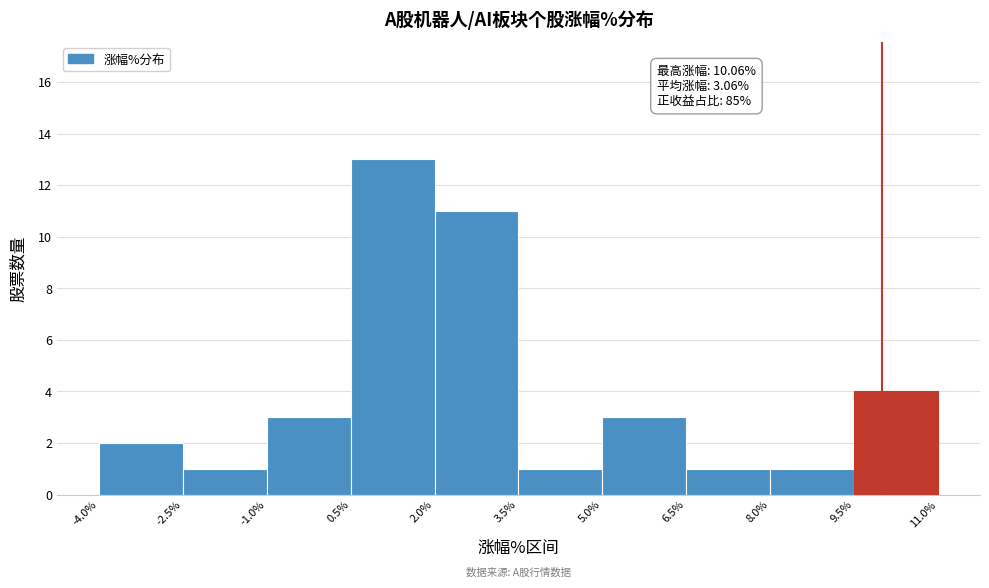

Which range on the x-axis has the tallest bar?

0.5% to 2.0%